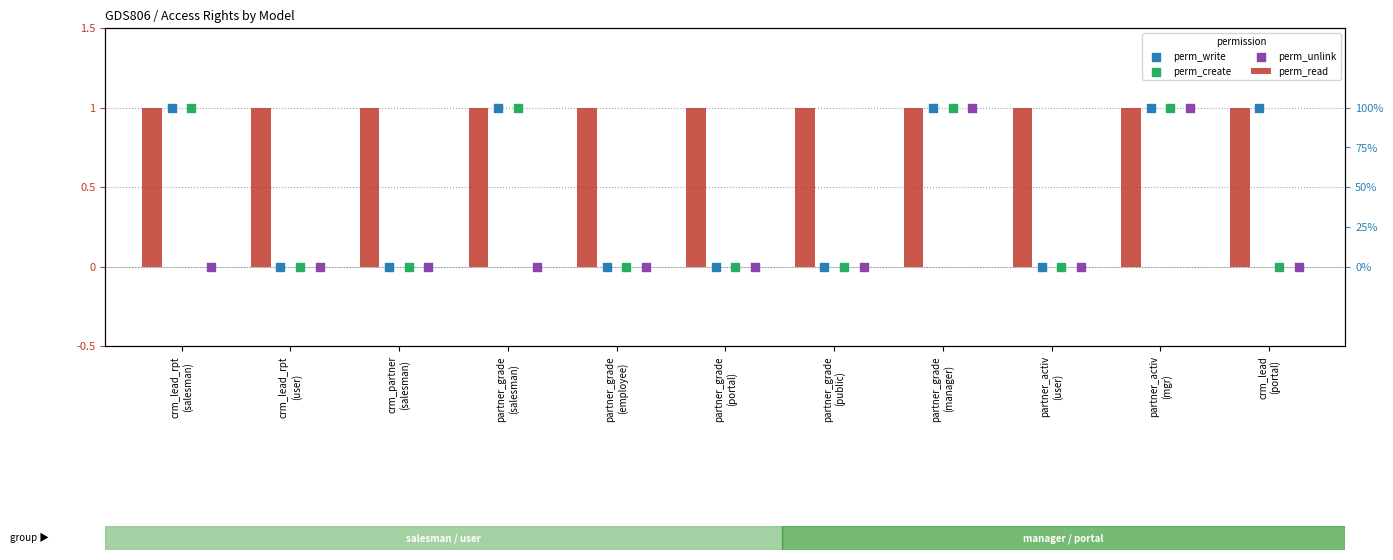

Which series reaches the minimum Y coordinate?

perm_write